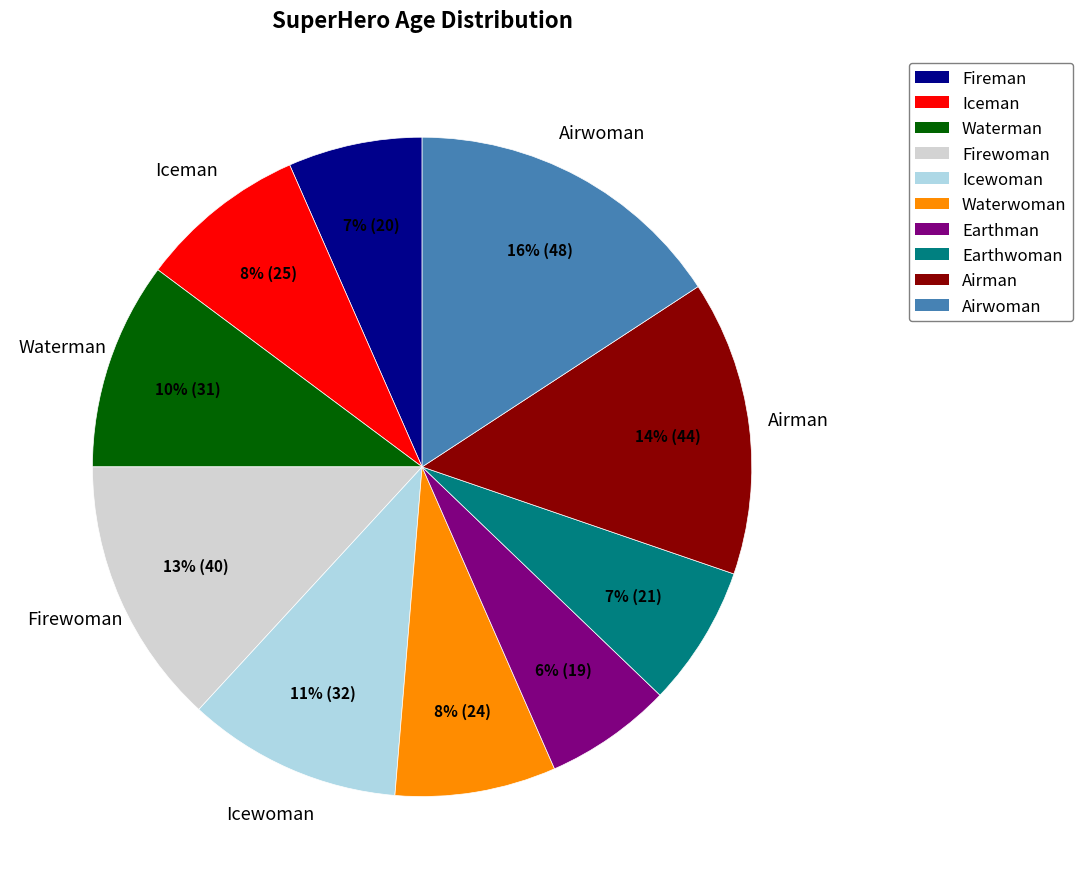

To the nearest percent, what percentage of the pie is Earthwoman?

7%